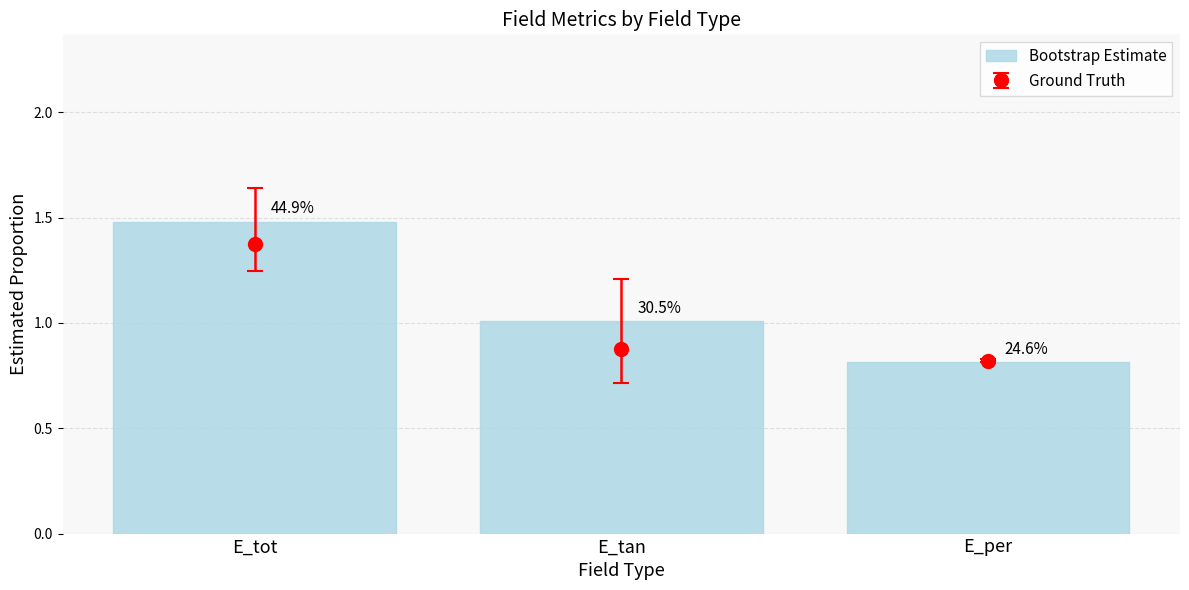

What is the average value?

1.1